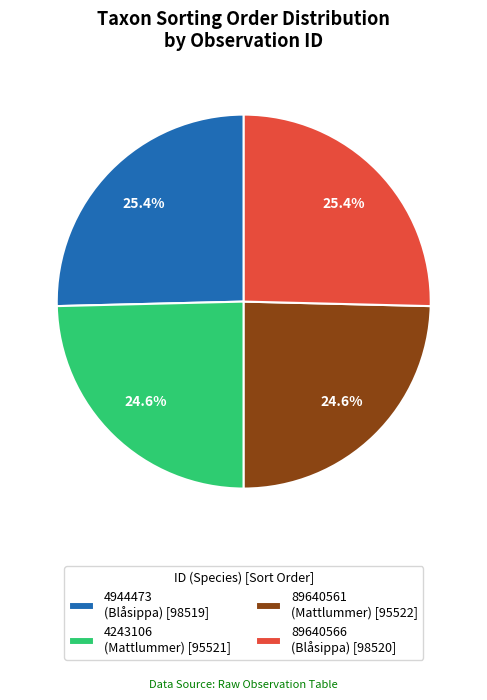

Does 89640561 account for over 50% of the chart?

No